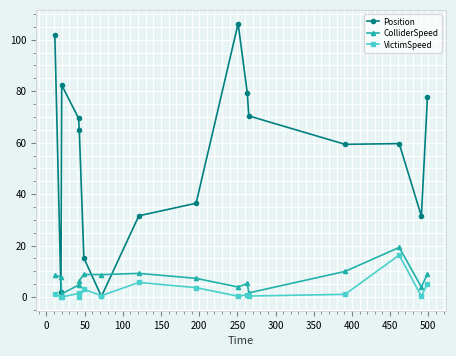

True or false: VictimSpeed has more than 0 points higher than both neighbors.

True